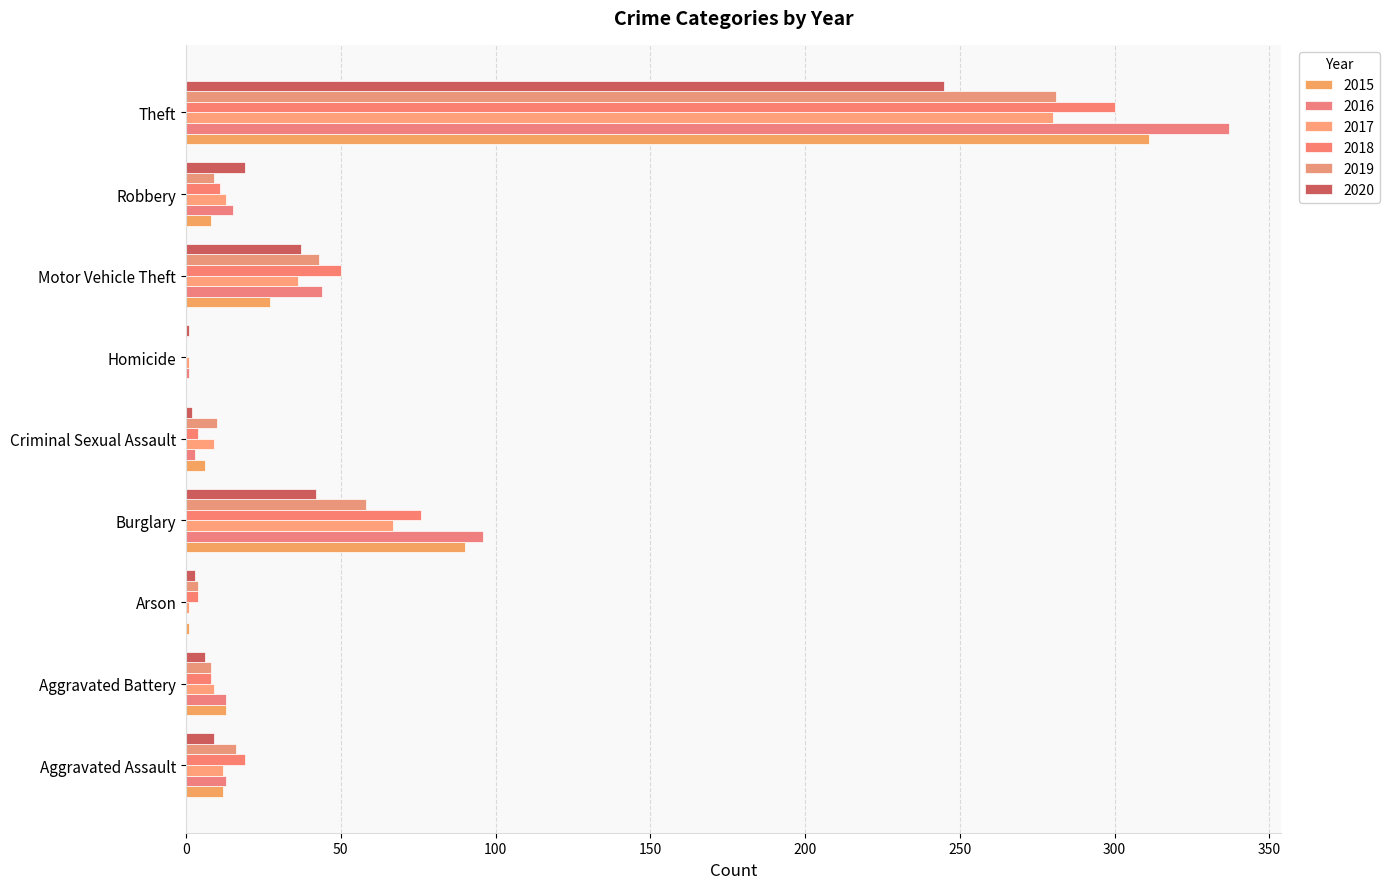

Is the value of 2016 at Aggravated Battery greater than the value of 2018 at Homicide?

Yes